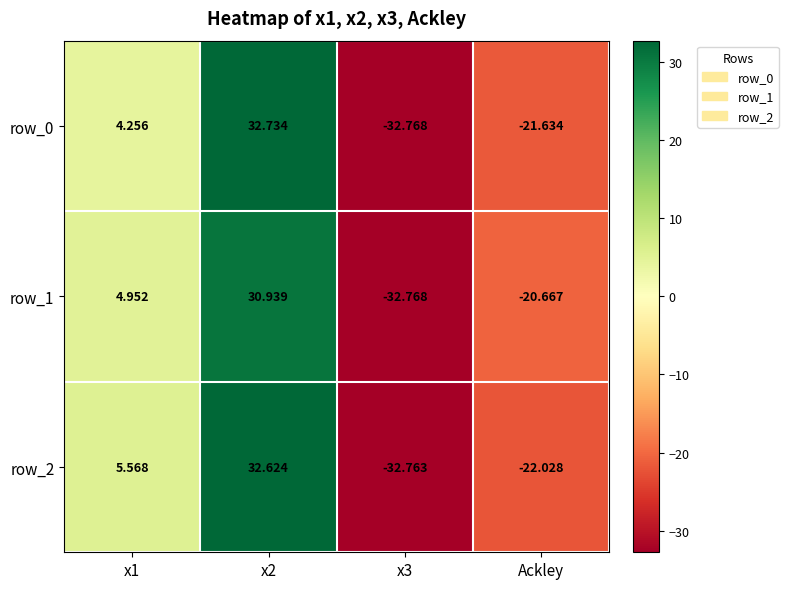

Is the value of row_0 at x1 greater than the value of row_1 at x2?

No